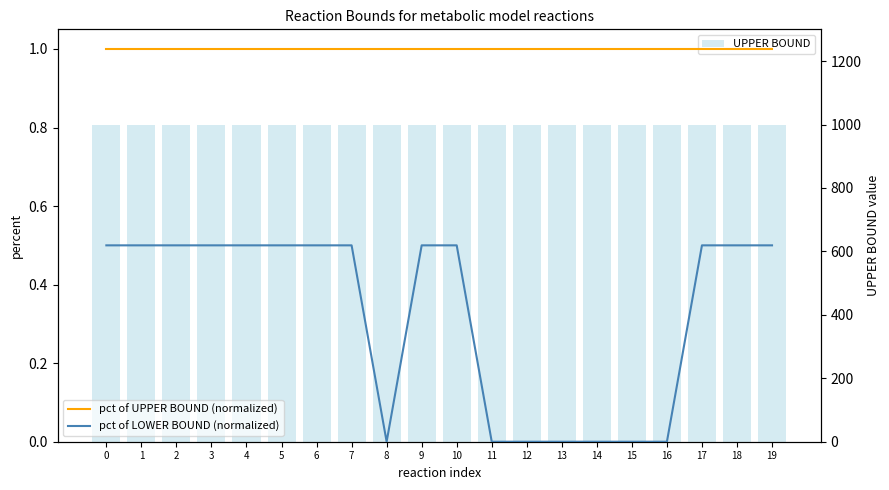

True or false: pct of LOWER BOUND (normalized) has a value of 0.9 at 10.

False